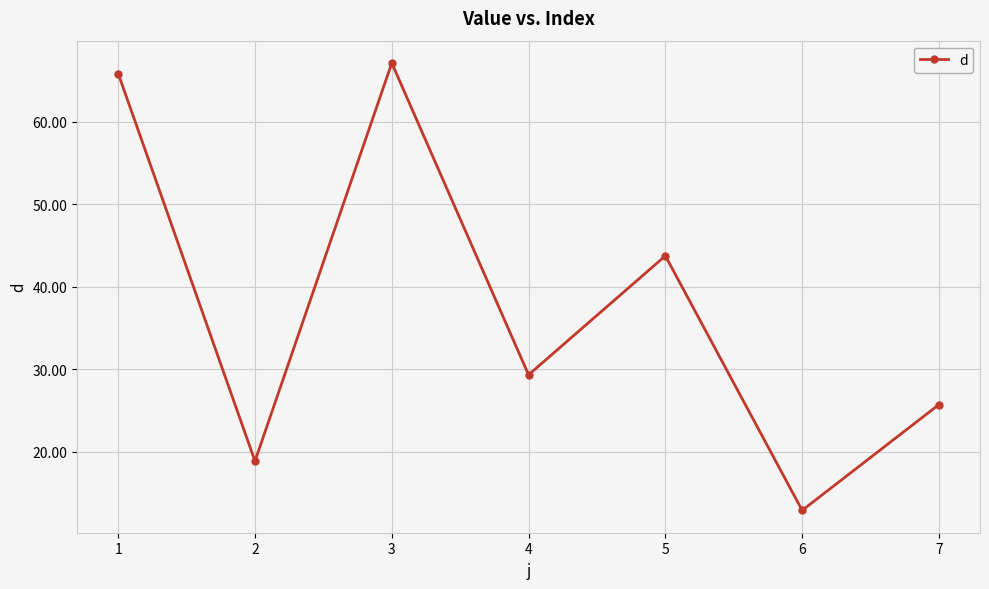

Reading left to right, transcribe all the data shown in this chart.

65.8	18.9	67.1	29.3	43.7	12.9	25.7